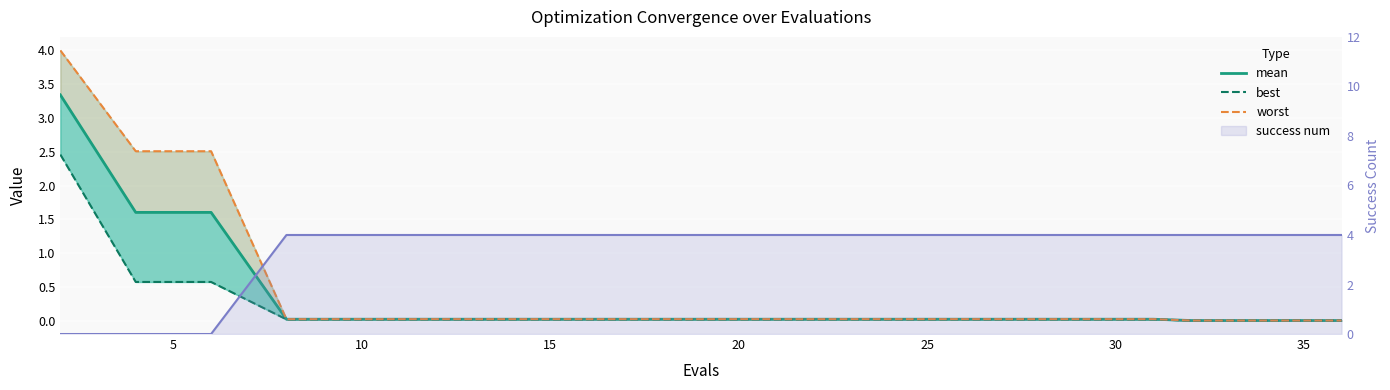

True or false: worst and mean cross at least once.

False